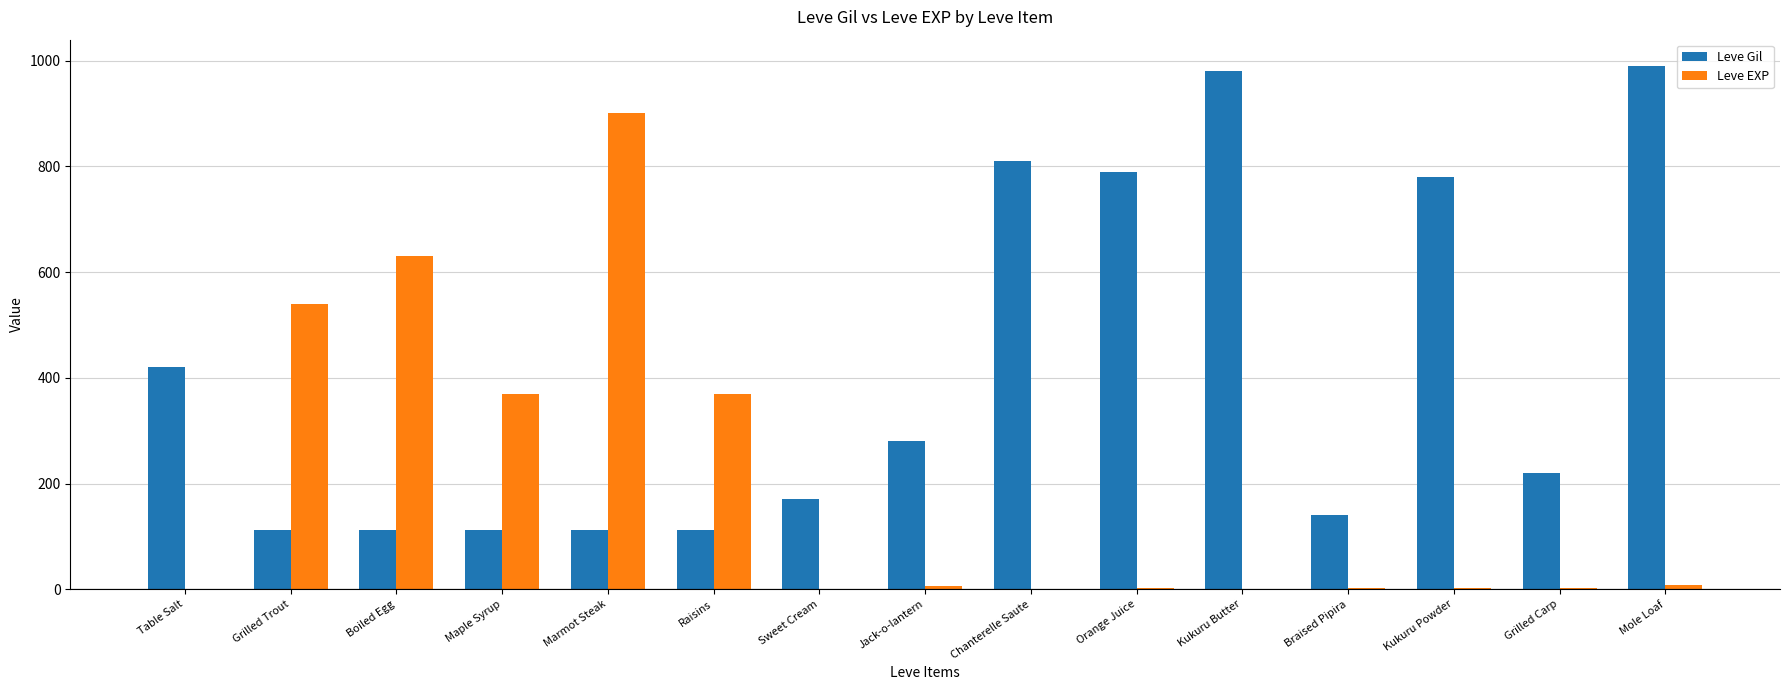

Is it true that Leve EXP equals 900 at Marmot Steak?

True